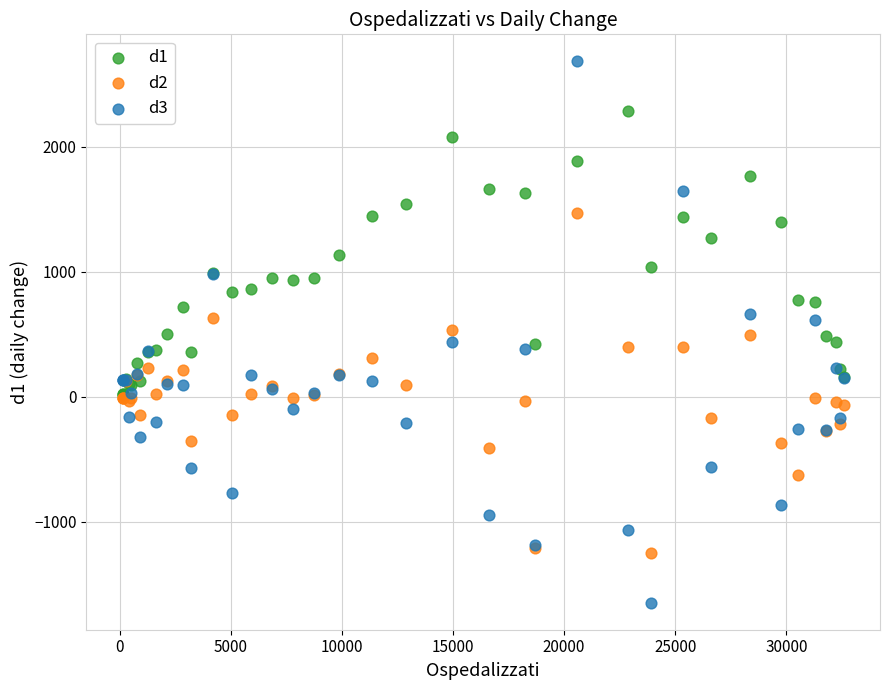

Which series contains the highest Y value?

d3